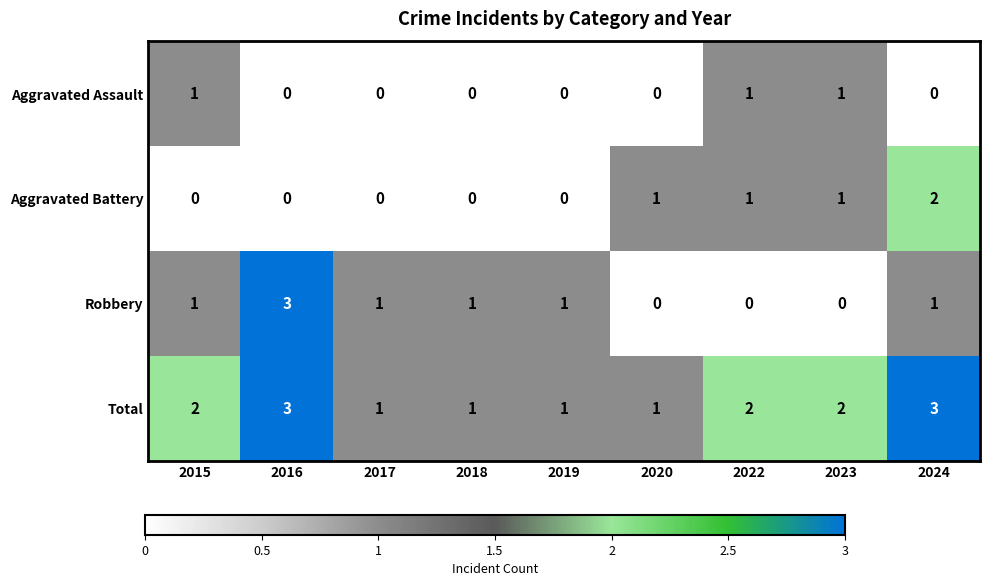

What is the difference between the highest and lowest values at 2024?

3